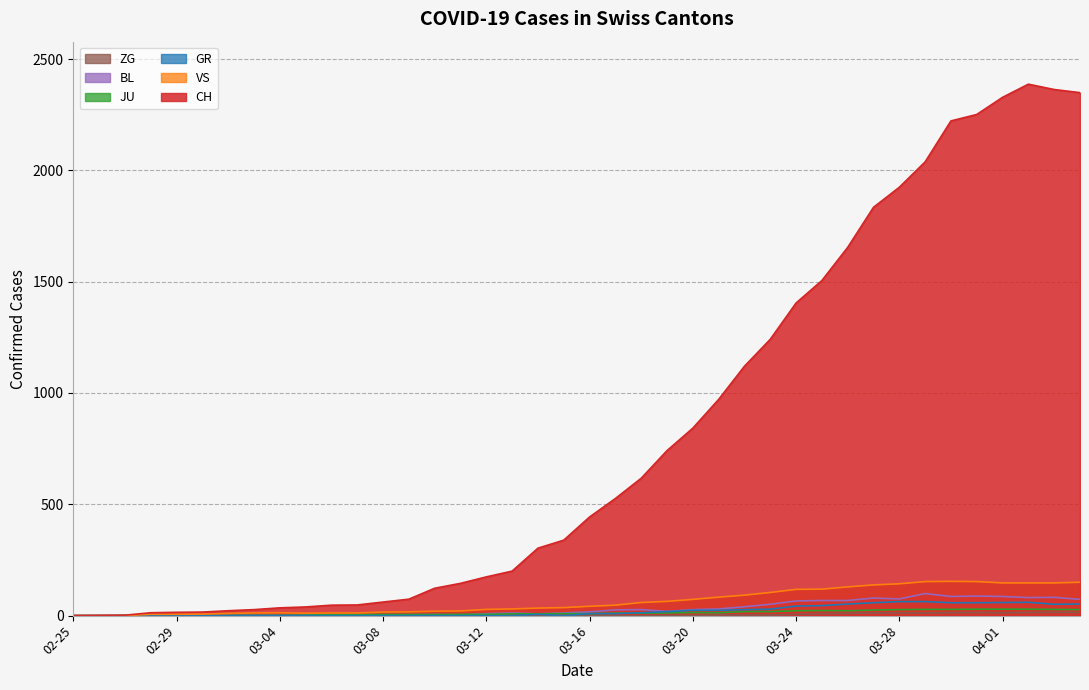

At which label is GR closest to 31?

2020-03-23